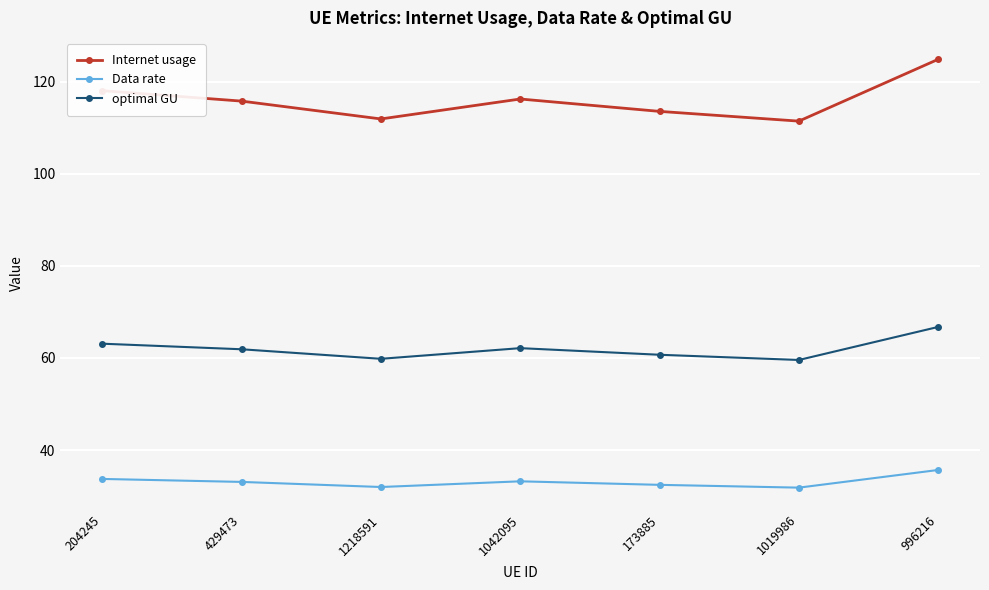

At which category does Data rate reach its first local valley?

1218591